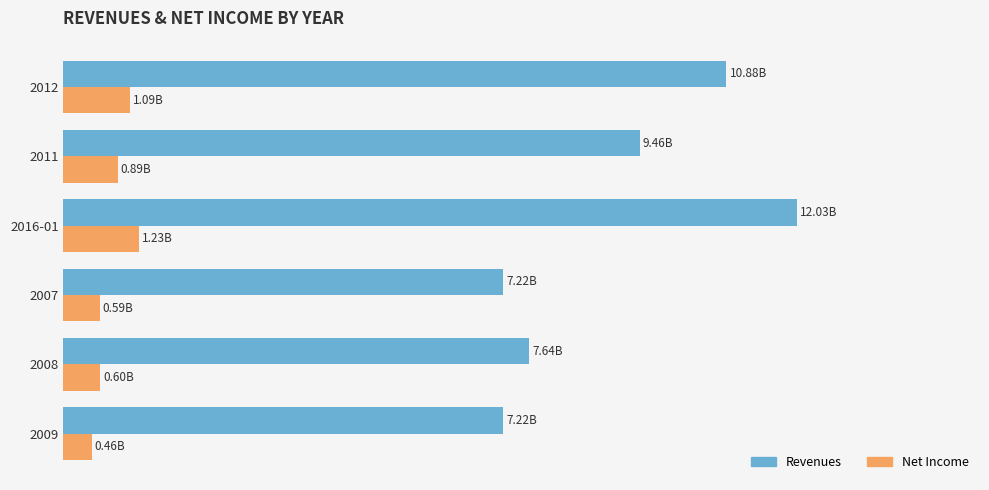

What are all the series names shown in the legend?

Revenues, Net Income